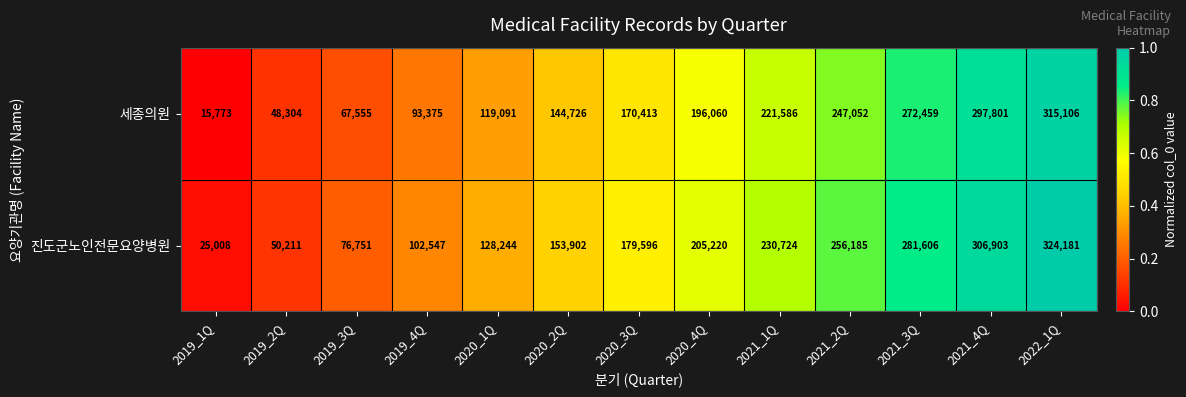

What is the difference between the 진도군노인전문요양병원 values at 2019_3Q and 2020_3Q?

102845